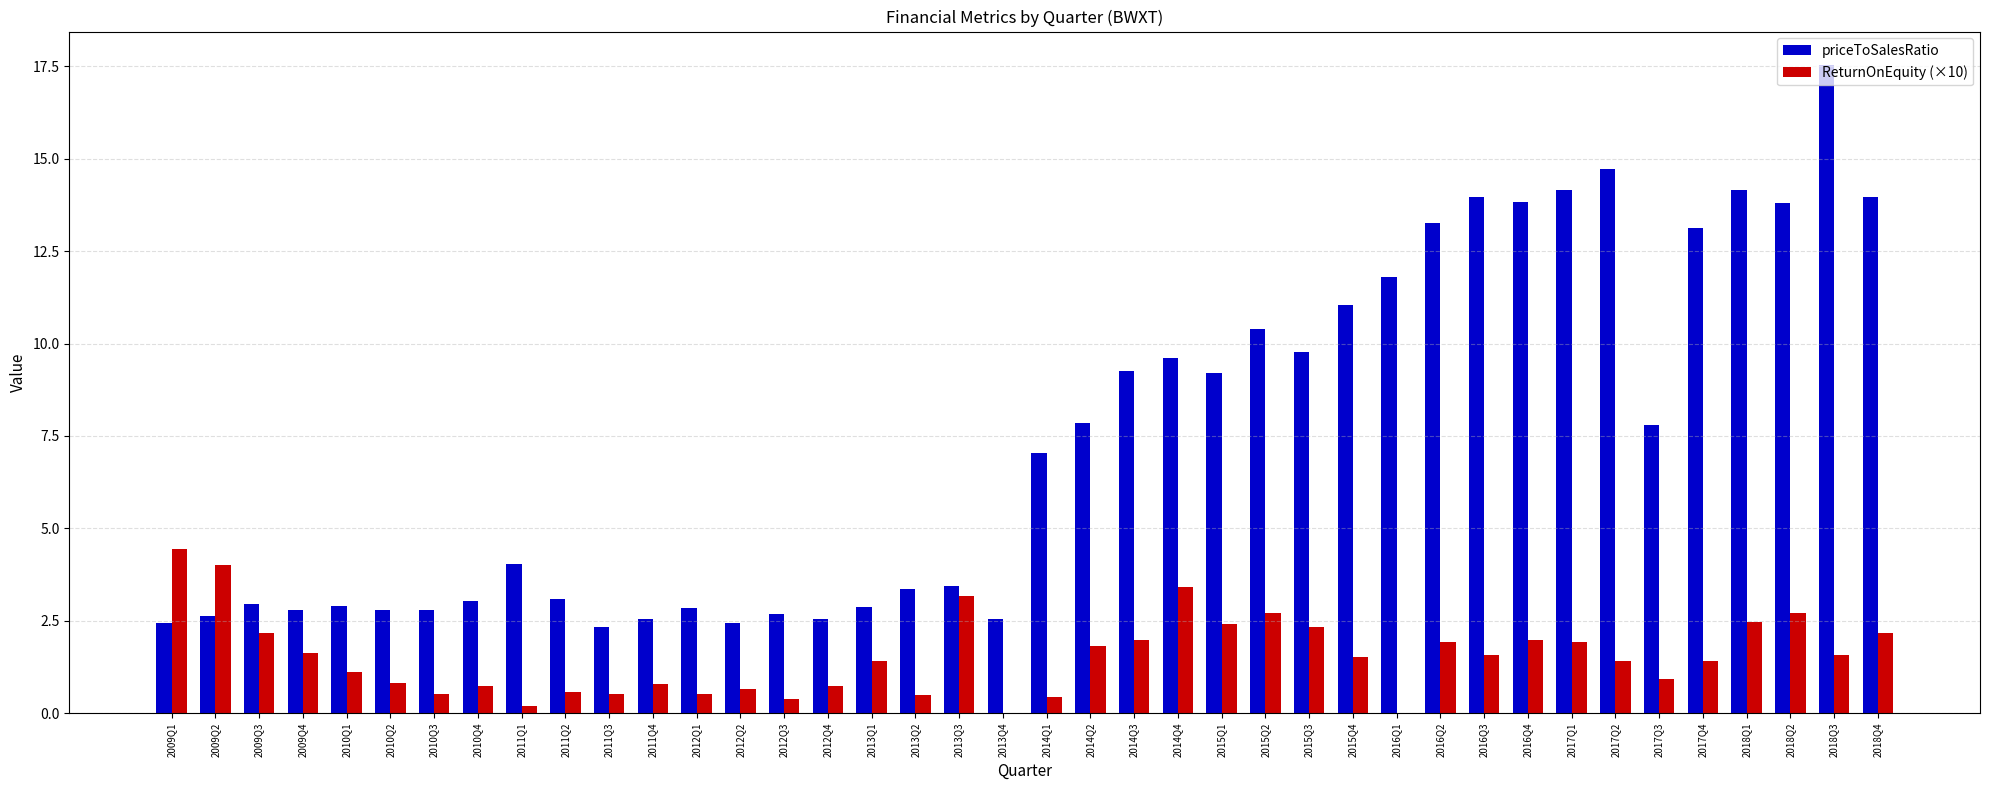

Which has a higher value, 2017Q2 or 2013Q2?

2017Q2